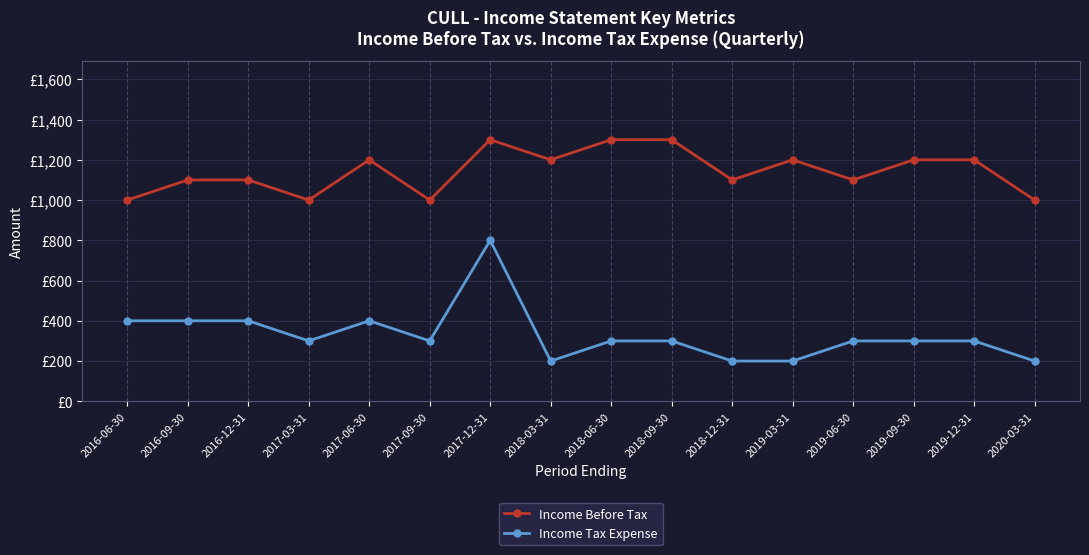

Is the value of Income Tax Expense at 2020-03-31 greater than the value of Income Before Tax at 2016-09-30?

No